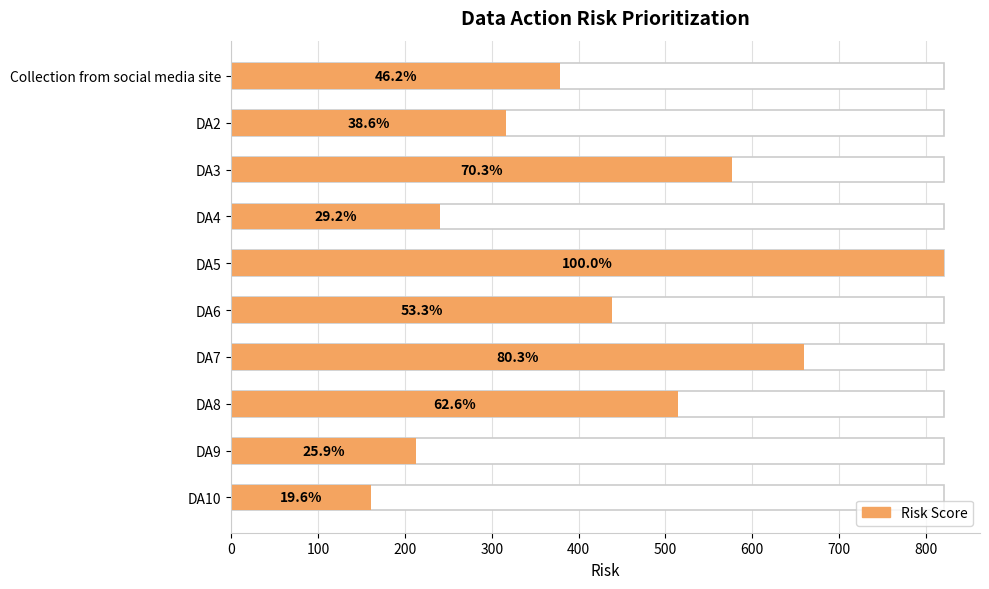

Reading left to right, transcribe all the data shown in this chart.

379	317	577	240	821	438	659	514	213	161